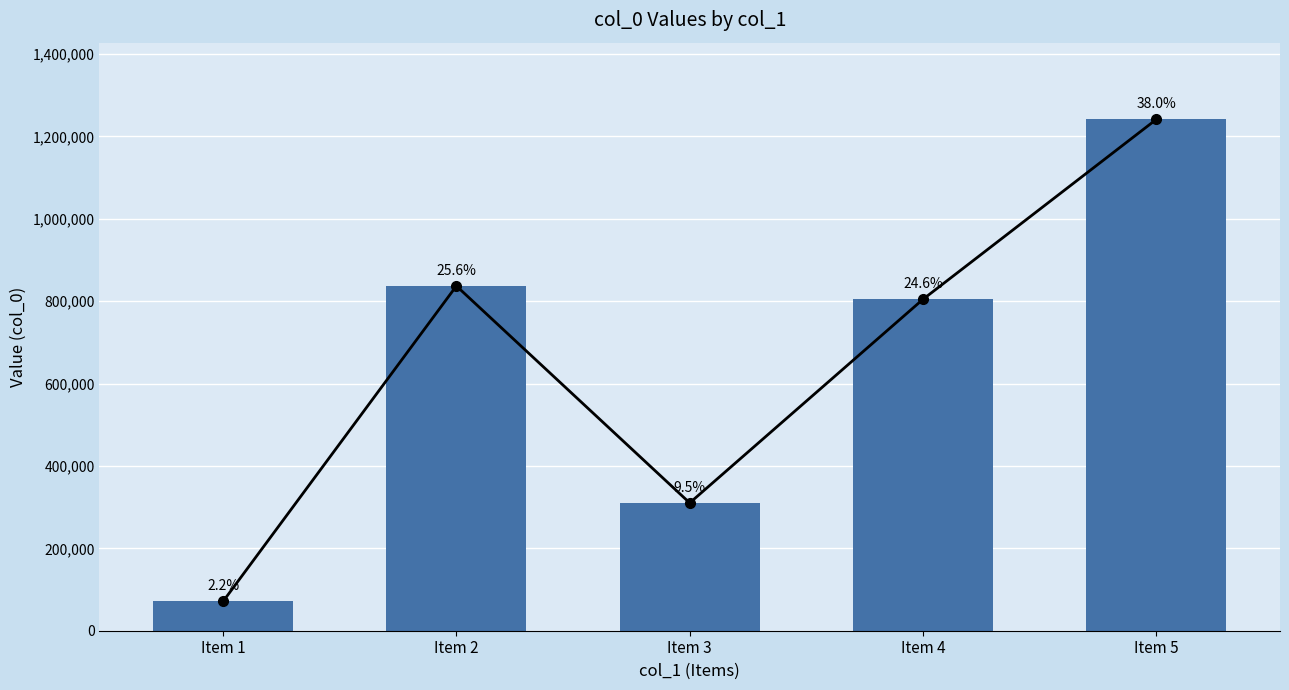

What is the value of the 1st bar from the left?

71137